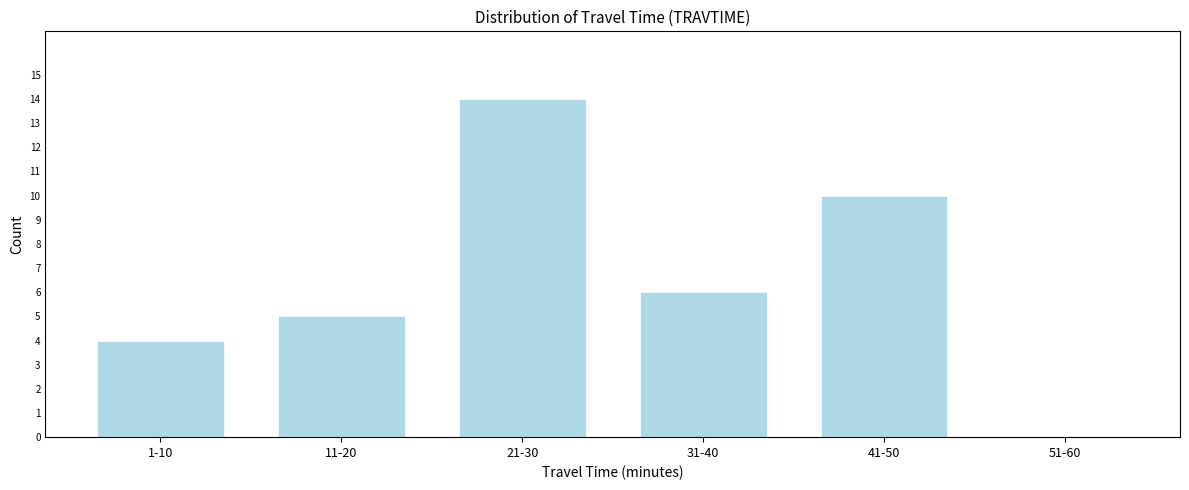

Reading left to right, what are all the values shown in this chart?

1-10=4	11-20=5	21-30=14	31-40=6	41-50=10	51-60=0